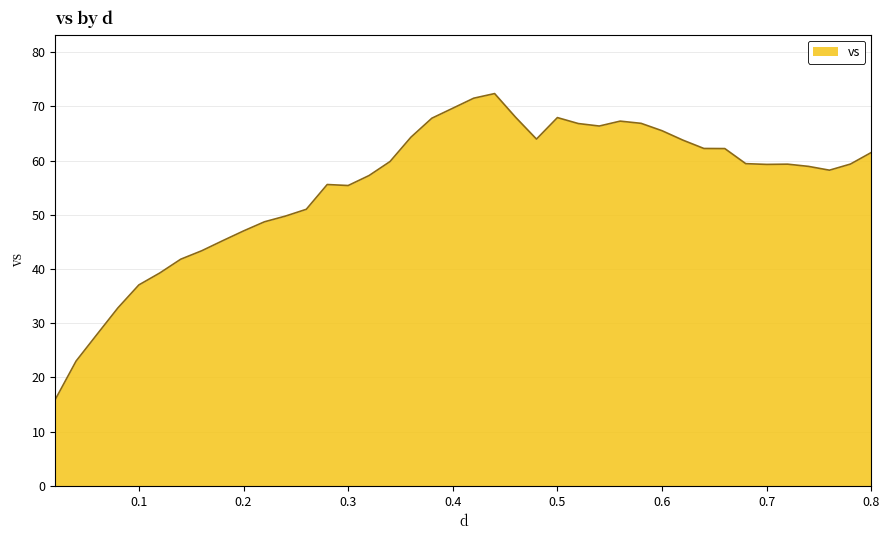

What is the maximum value shown in the chart?

72.4